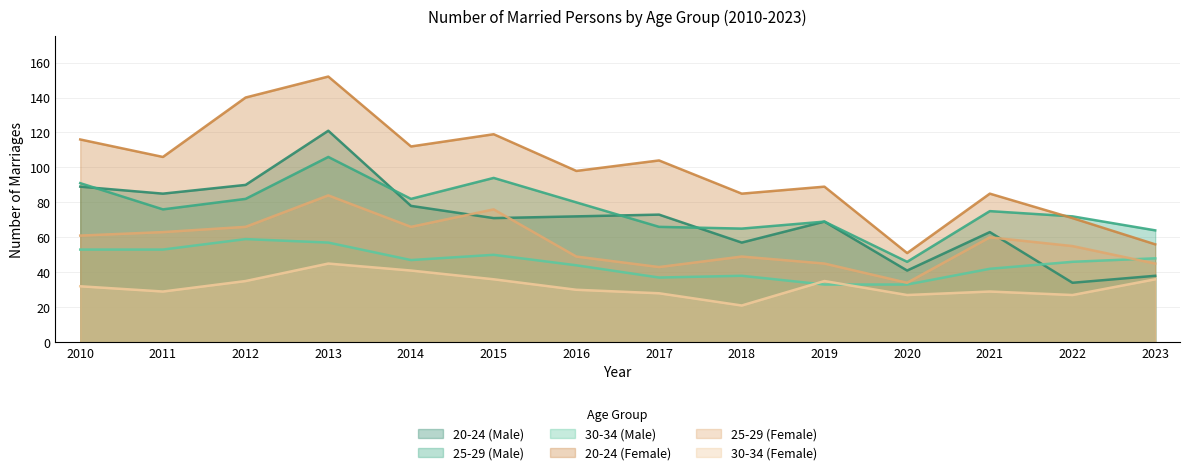

Between 2017 and 2023, which is larger?

2017